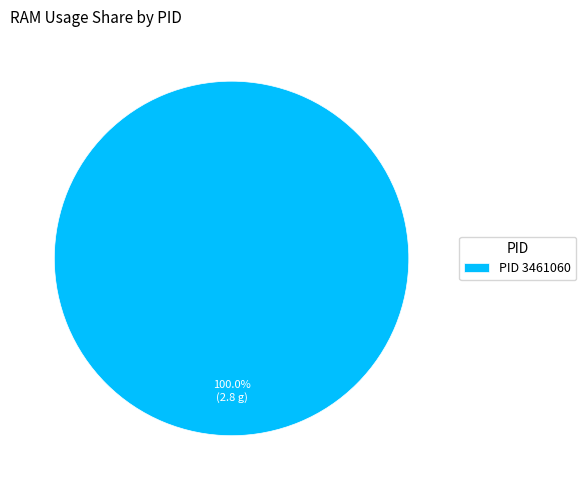

Does PID 3461060 represent more than half of the total?

Yes